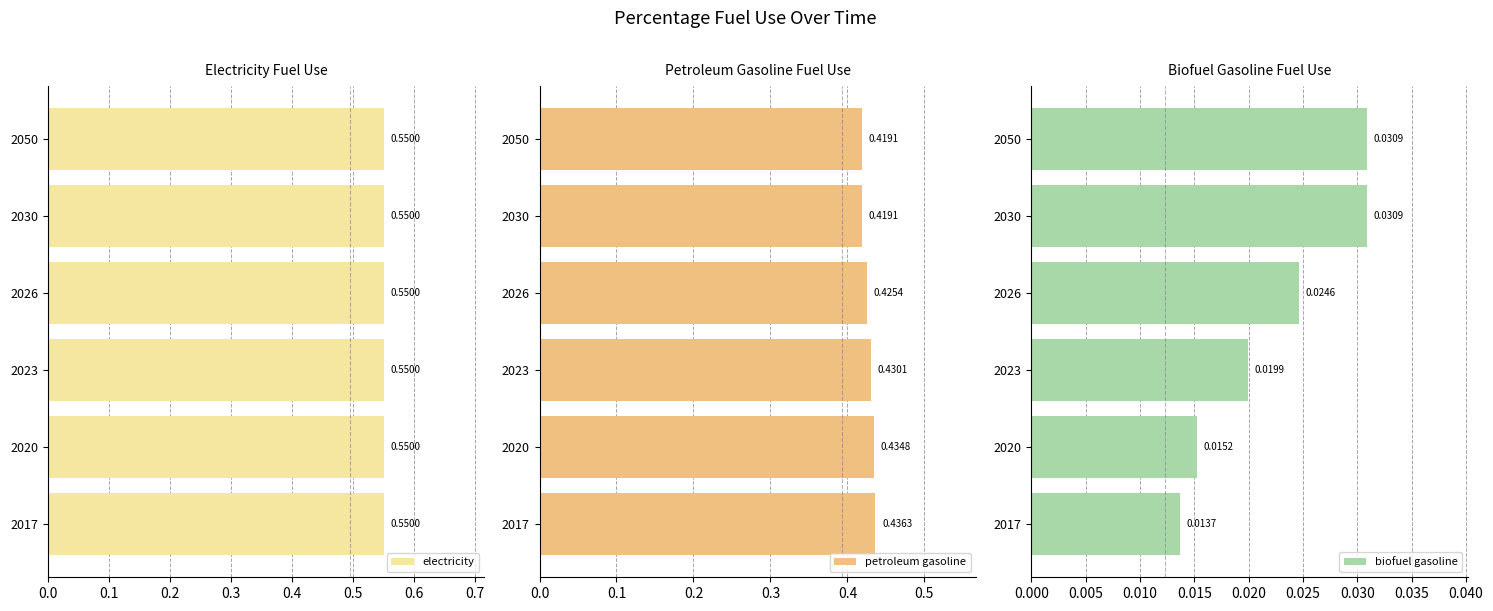

What are all the series names shown in the legend?

electricity, petroleum gasoline, biofuel gasoline